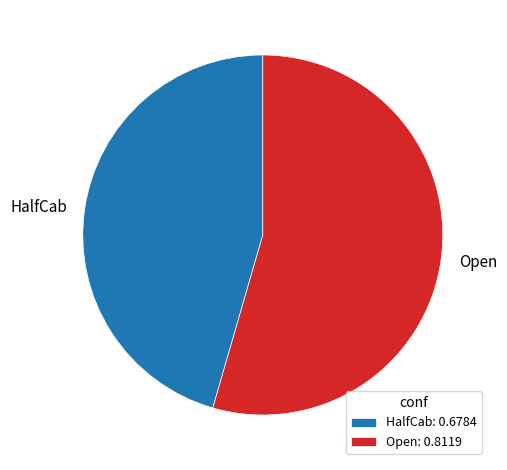

Do Open and HalfCab together represent more than half of the pie?

Yes